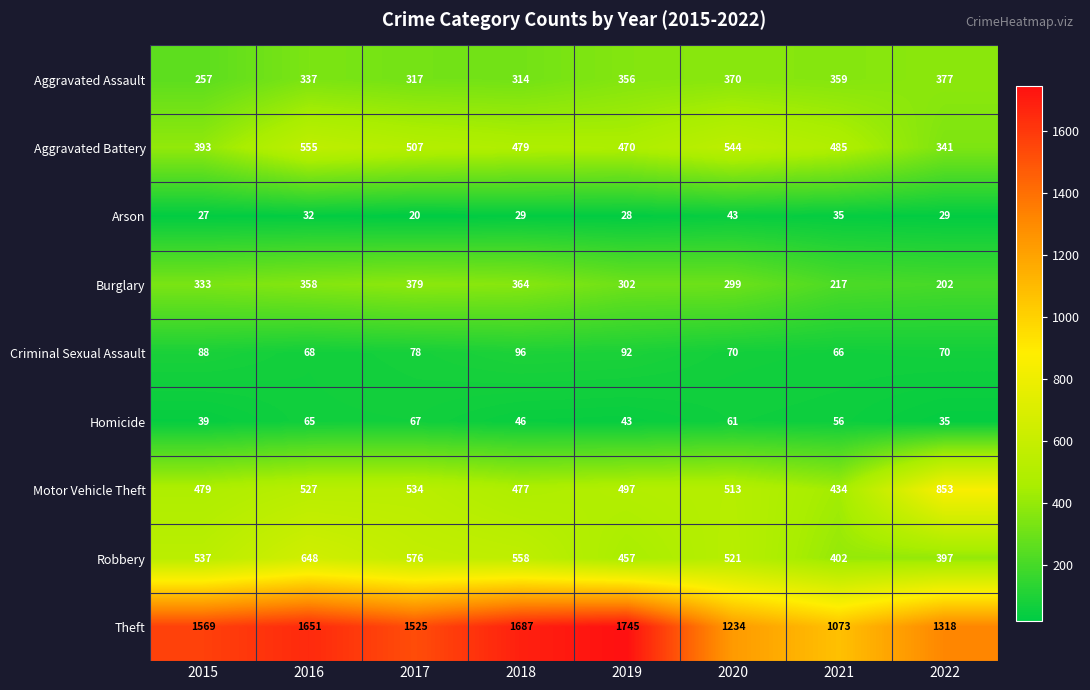

Which series has the largest total across all categories?

Theft